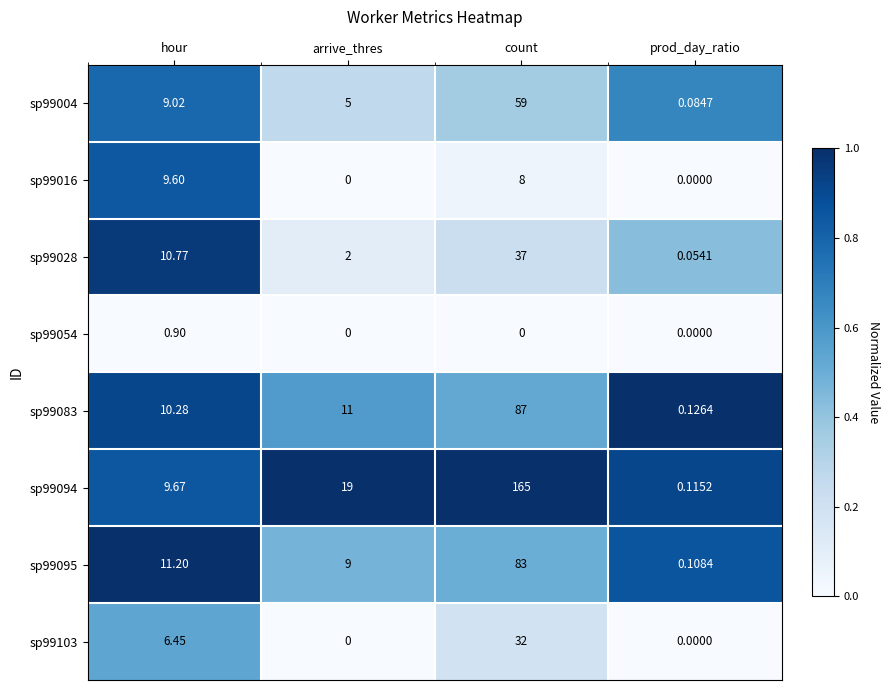

Rank the categories by sp99095 value from lowest to highest.

prod_day_ratio, arrive_thres, hour, count